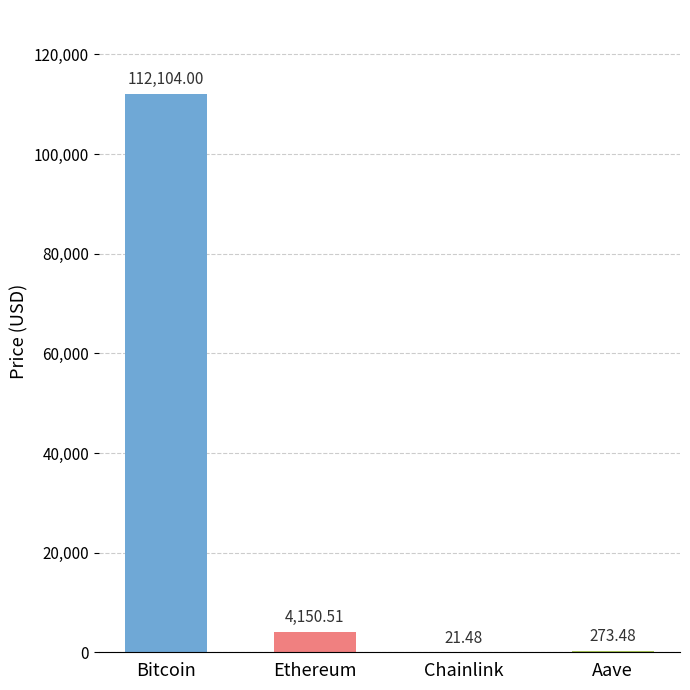

What is the sum of all values?

116549.5